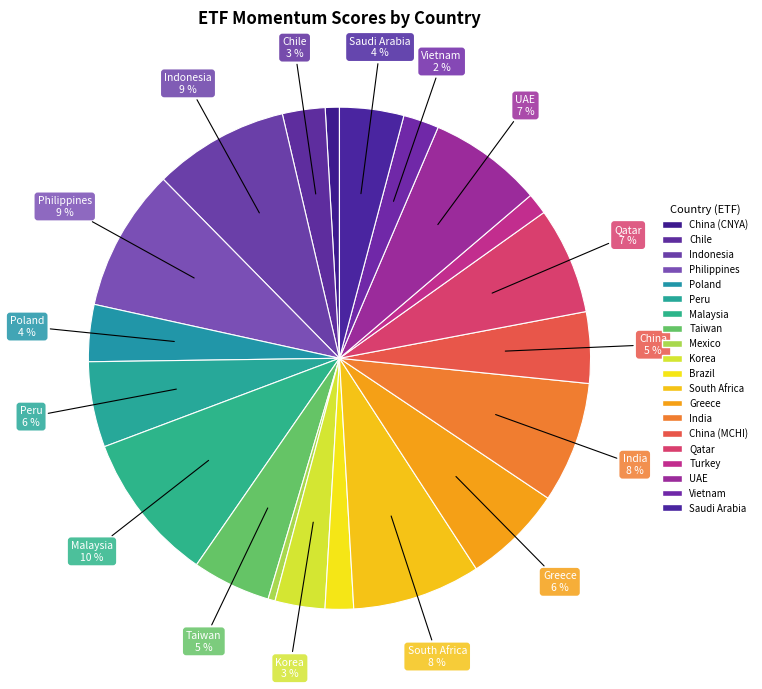

What percentage is the Taiwan slice, to the nearest percent?

5%